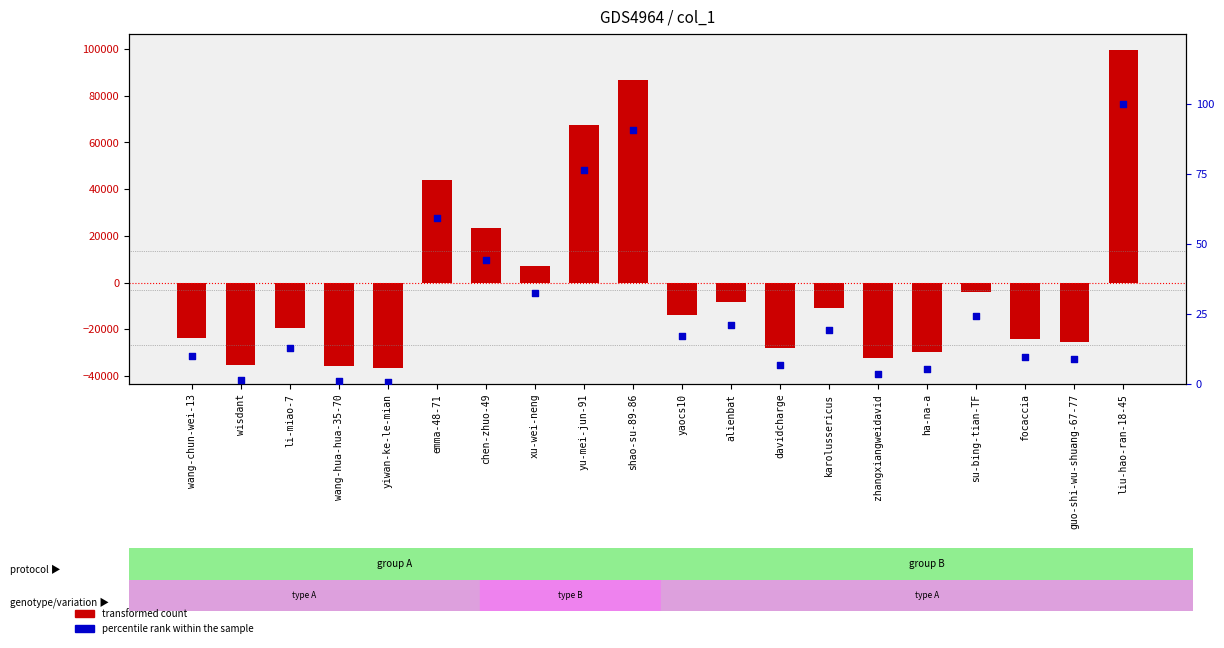

At which category is the sum across all series the highest?

liu-hao-ran-18-45